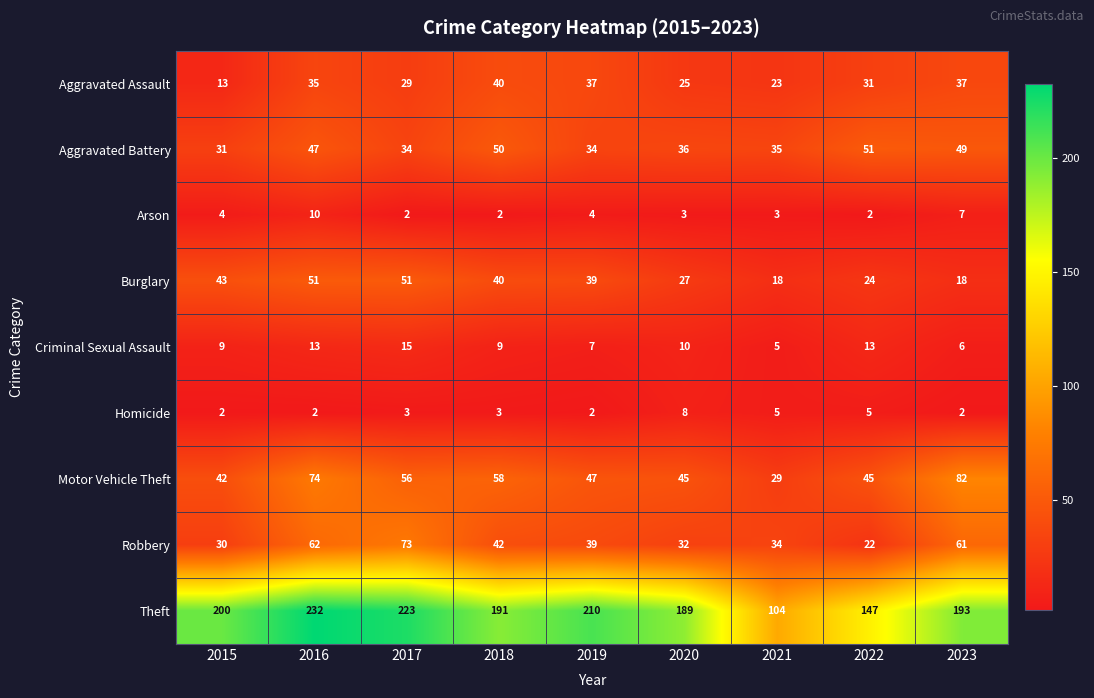

Is it true that Criminal Sexual Assault equals 5 at 2015?

False